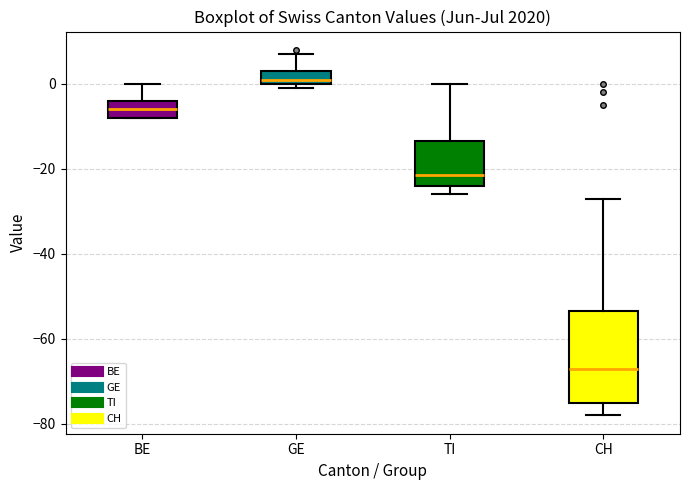

Reading left to right, read every box against the y-axis: the position of its median line, the range the box covers, and the ends of its whiskers. The values are not printed on the chart, so give them approximately, as read against the axis.

BE: median -6, box -8 to -4, whiskers -8 to 0
GE: median 2, box 0 to 4, whiskers 0 (just below the box's lower edge) to 8
TI: median -22, box -24 to -14, whiskers -26 to 0
CH: median -66, box -74 to -54, whiskers -78 to -26